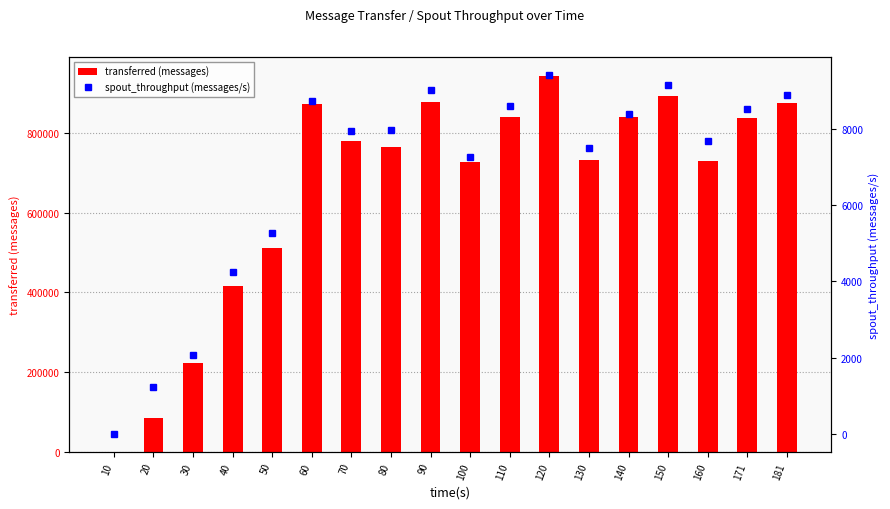

What is the sum of all transferred (messages) values?

11956780